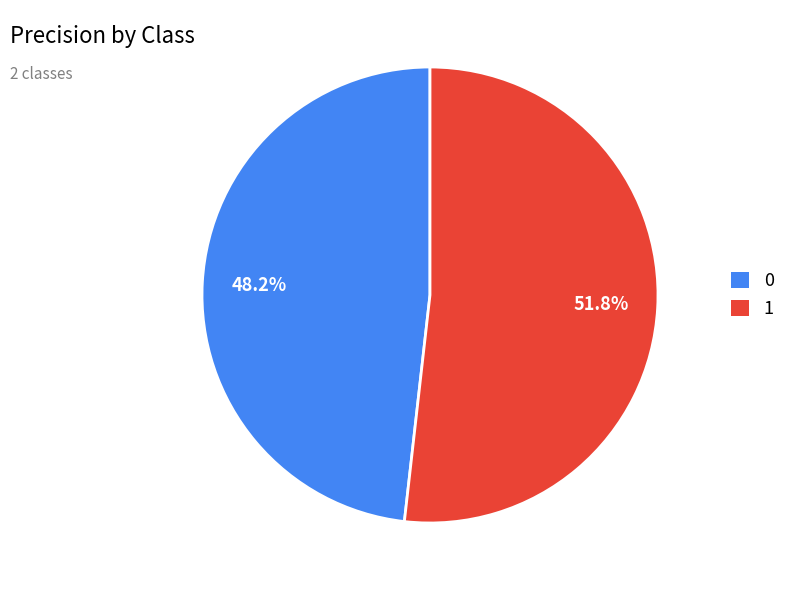

Is it true that 1 is 46% of the pie?

False